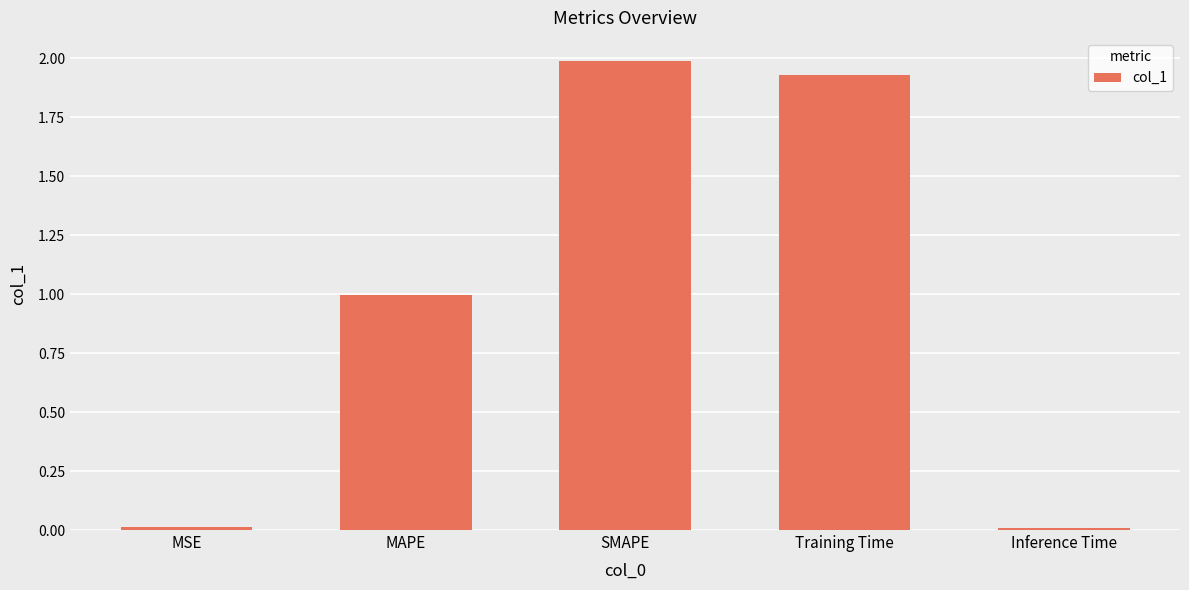

Is it true that the value at Training Time is 3.3?

False